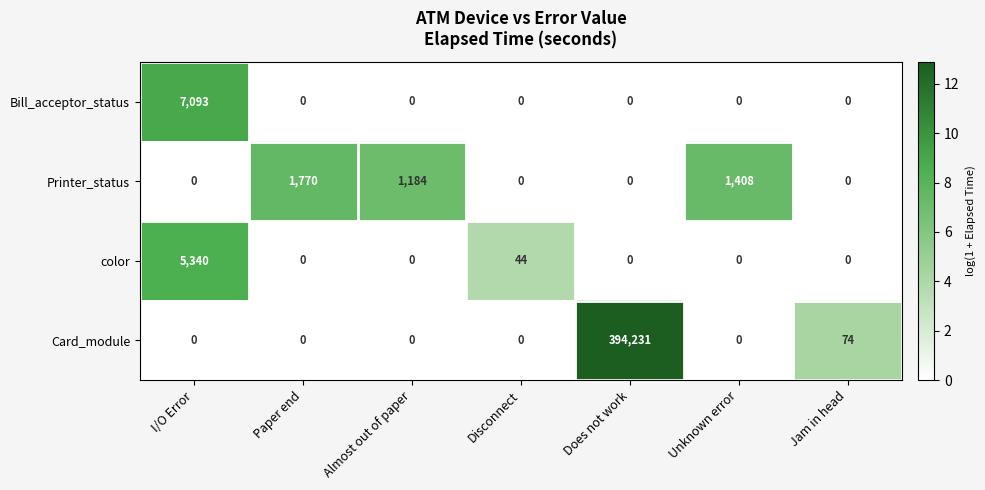

Rank the series by their maximum value, from highest to lowest.

Card_module, Bill_acceptor_status, color, Printer_status